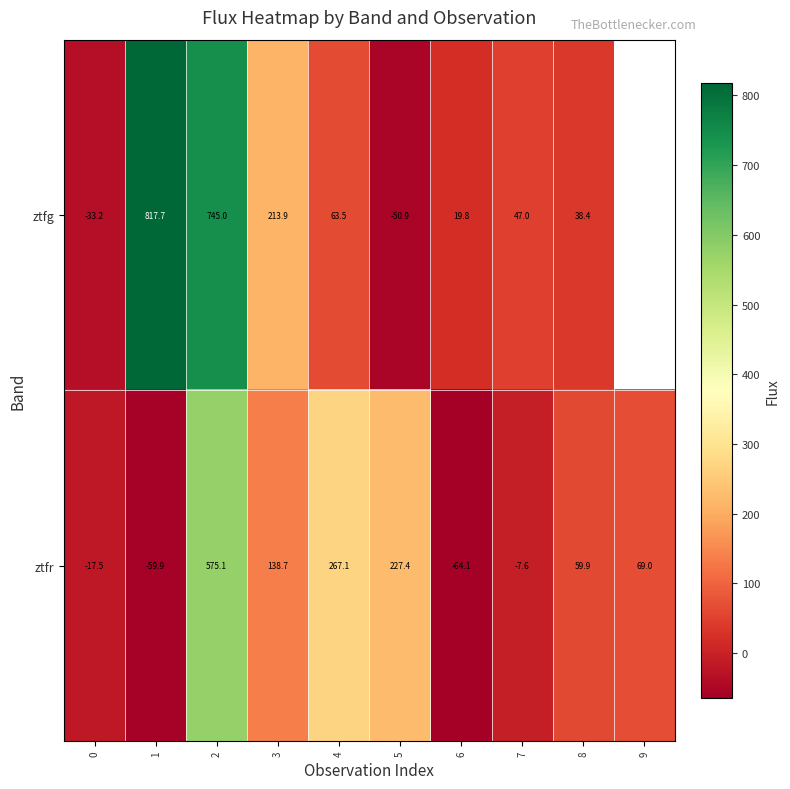

At which label is ztfr closest to 255?

4